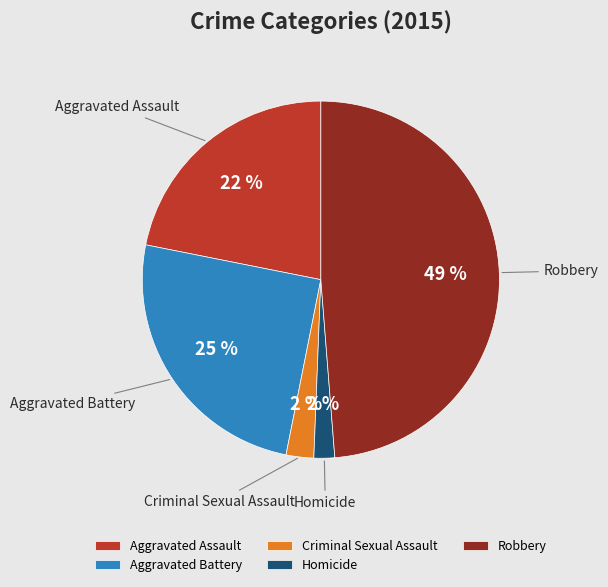

Is the sum of Robbery and Homicide greater than half?

Yes